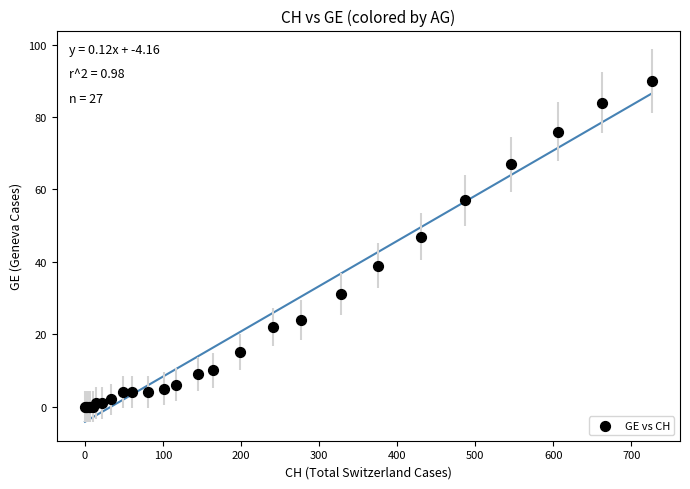

What Y value in the scatter plot is closest to 45?

47